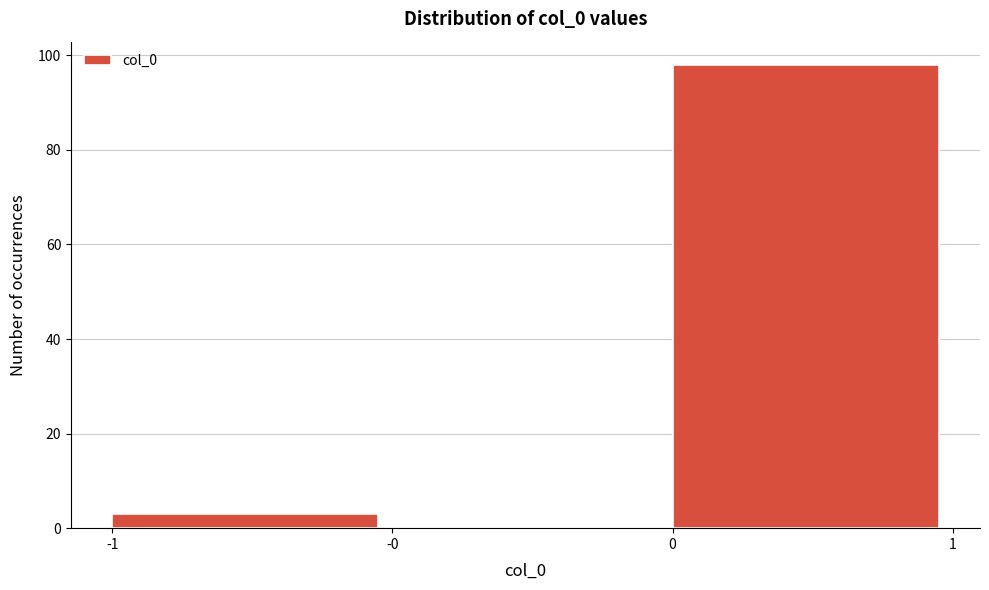

Reading left to right, transcribe all the data shown in this chart.

-1=3	-0=0	0=98